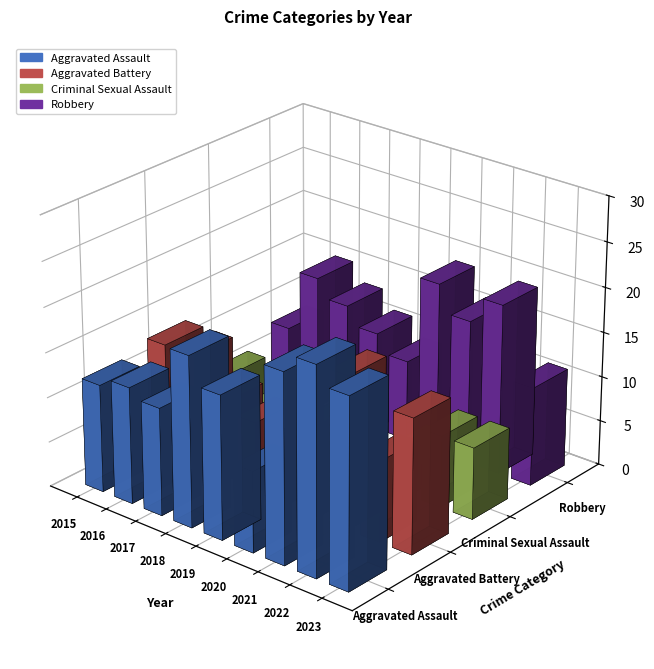

What is the value of the Aggravated Battery bar at the 4th from the left?

8